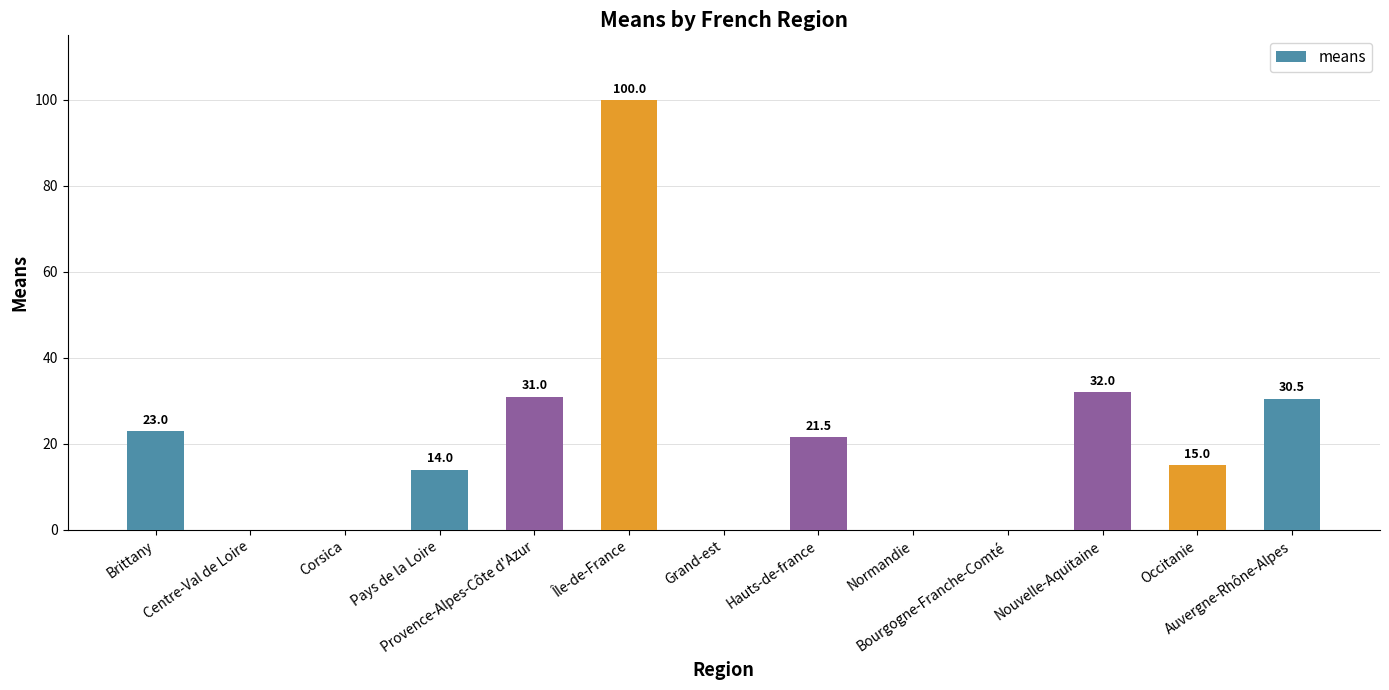

How many categories are shown in the chart?

13